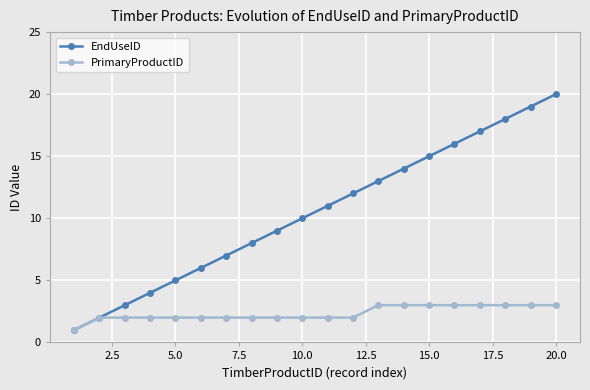

Count the number of data series in this chart.

2